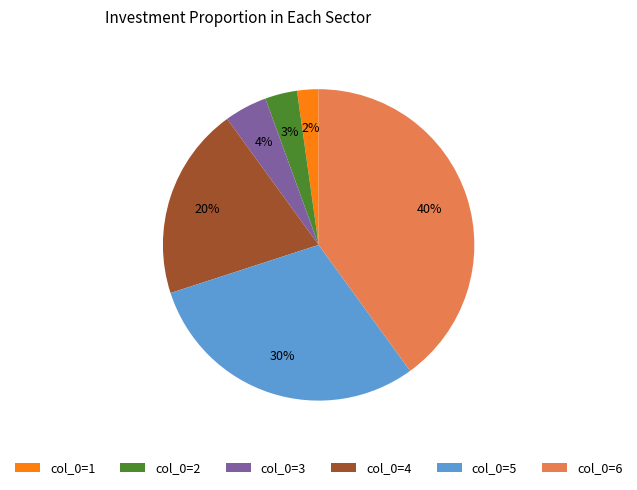

Which has a higher value, col_0=6 or col_0=1?

col_0=6